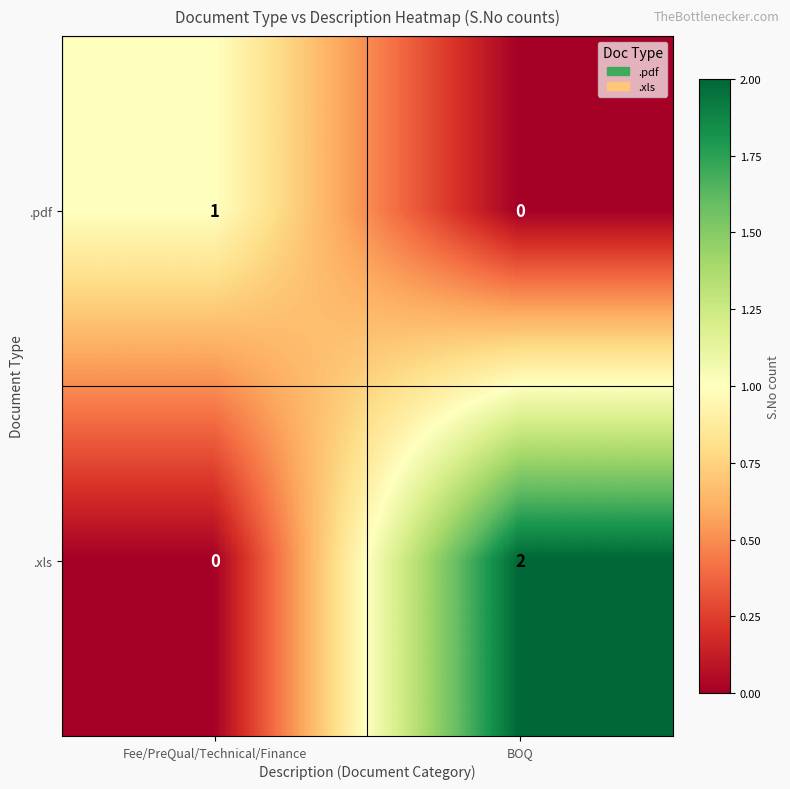

True or false: .pdf has a value of 1 at Fee/PreQual/Technical/Finance.

True